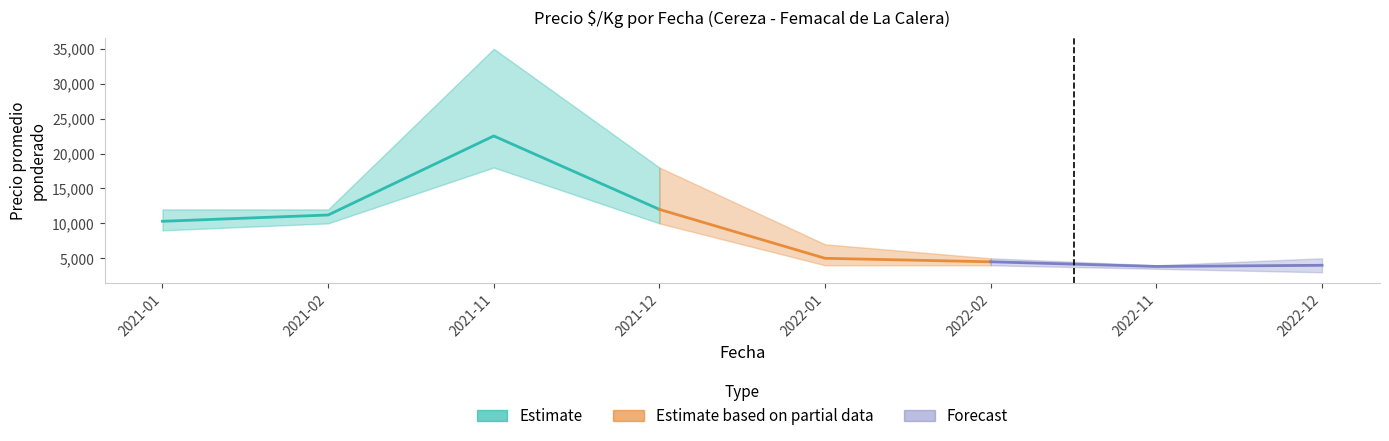

True or false: there are more than 0 points higher than both neighbors.

True